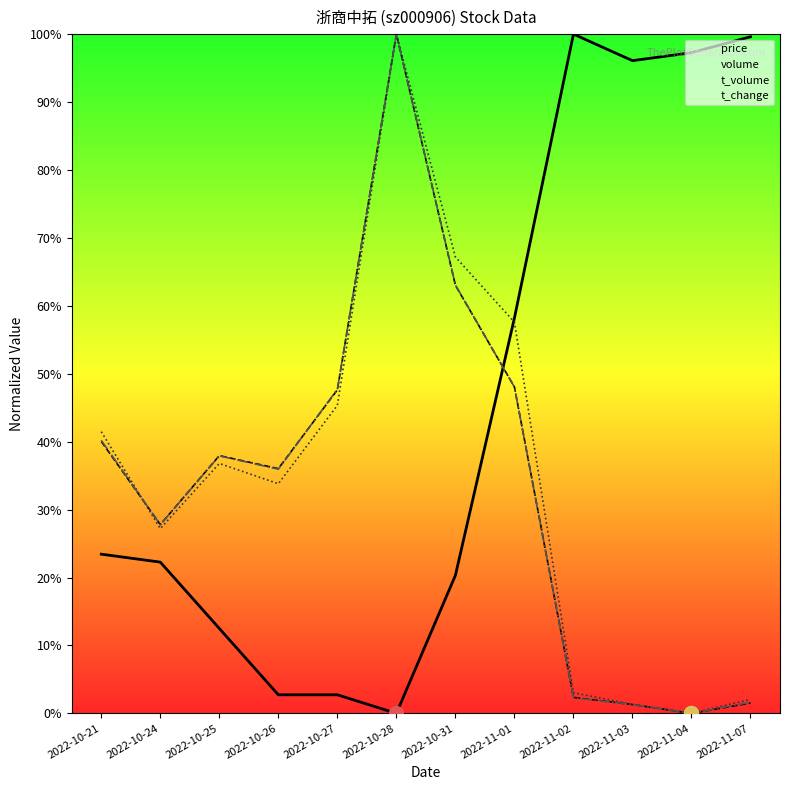

How many interior local valleys does the volume series have?

3